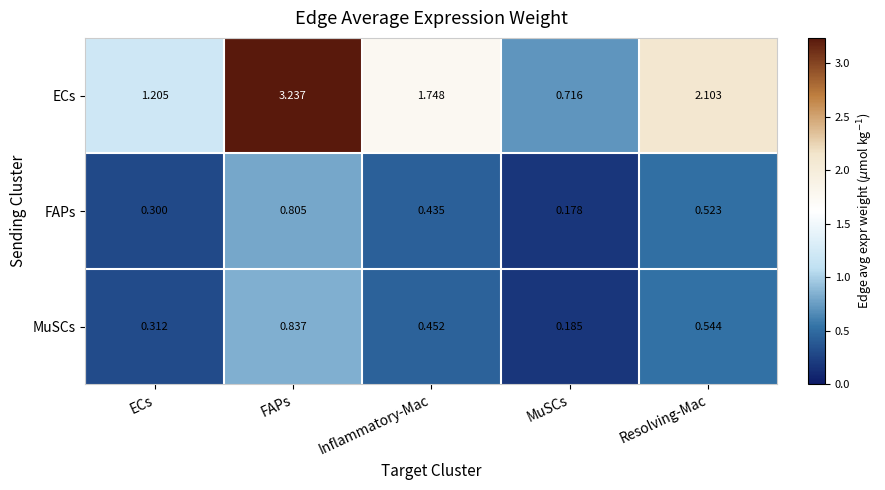

At how many categories does at least one series exceed 1?

4